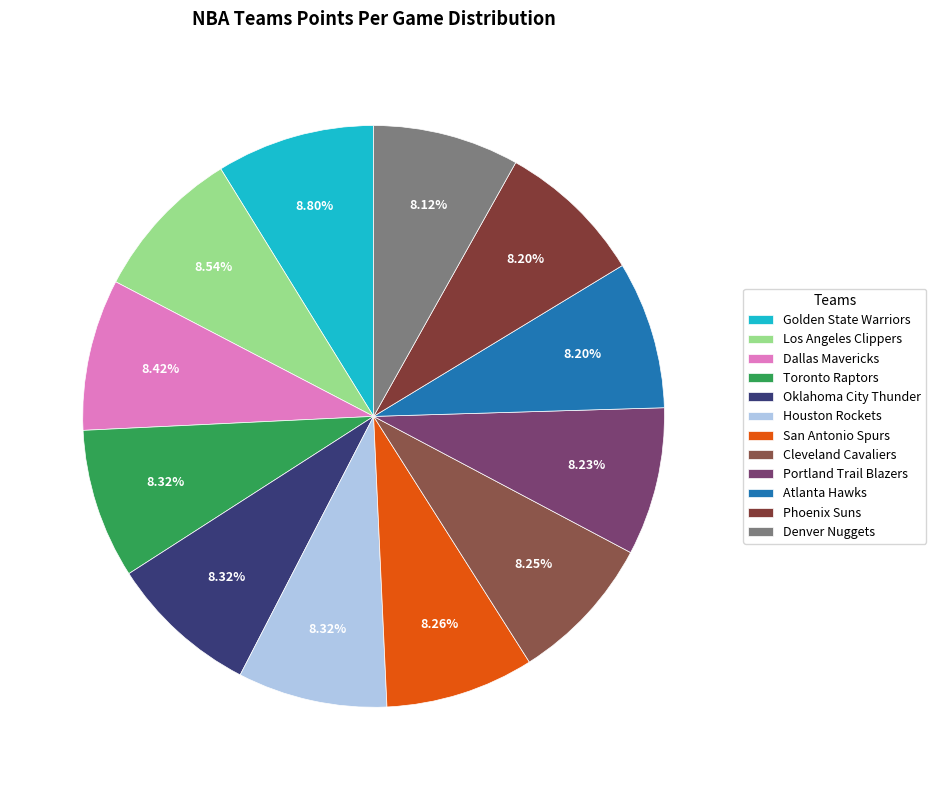

To the nearest percent, what is the difference between the largest and smallest slice percentages?

1%